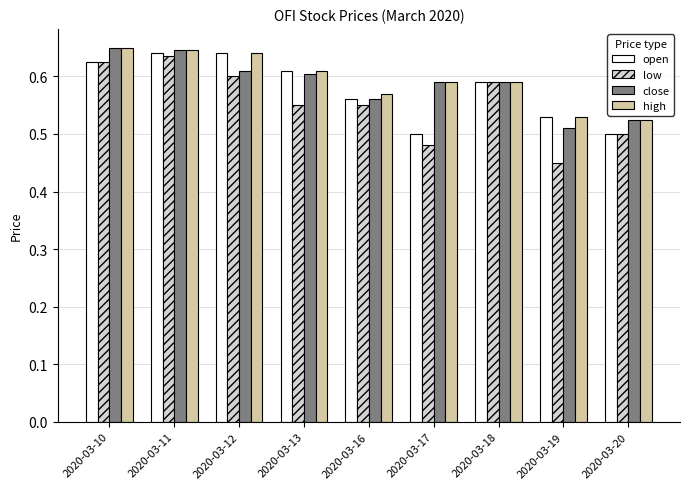

Is it true that low equals 0.5 at 2020-03-19?

True